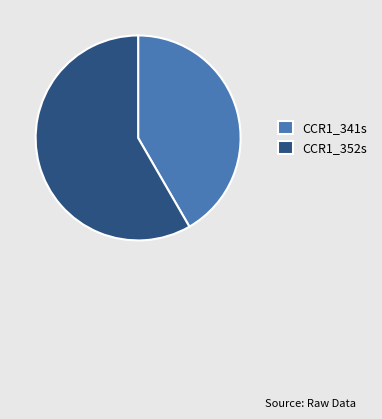

True or false: CCR1_352s accounts for 65% of the total.

False